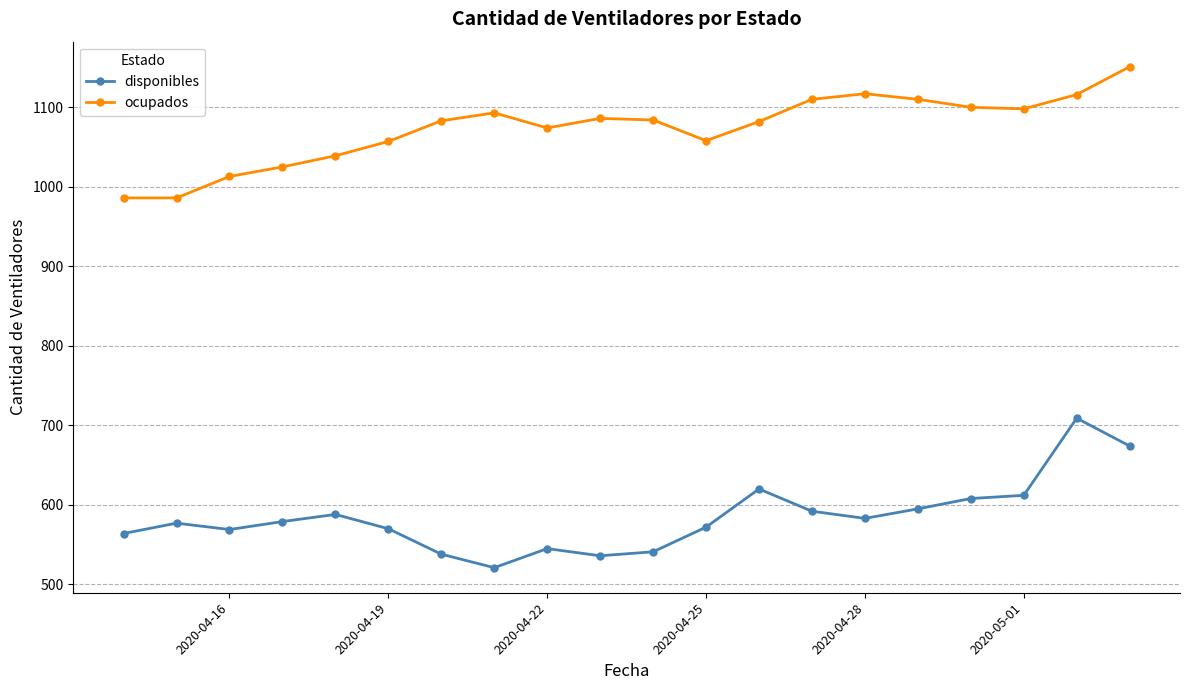

True or false: ocupados and disponibles intersect in this chart.

False